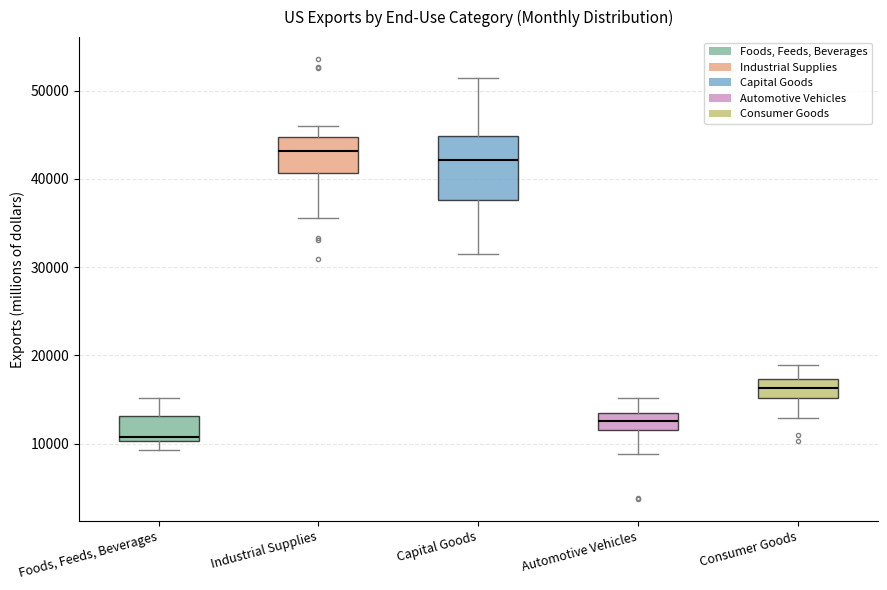

Reading left to right, transcribe this box plot: for each box, give where its median line is, the range the box spans, and where its two whiskers end, as read against the y-axis. The values are not printed on the chart, so give them approximately, as read against the axis.

Foods, Feeds, Beverages: median 11000, box 10000 to 13000, whiskers 9000 to 15000
Industrial Supplies: median 43000, box 41000 to 45000, whiskers 36000 to 46000
Capital Goods: median 42000, box 38000 to 45000, whiskers 32000 to 51000
Automotive Vehicles: median 13000 (inside the box), box 12000 to 13000, whiskers 9000 to 15000
Consumer Goods: median 16000, box 15000 to 17000, whiskers 13000 to 19000